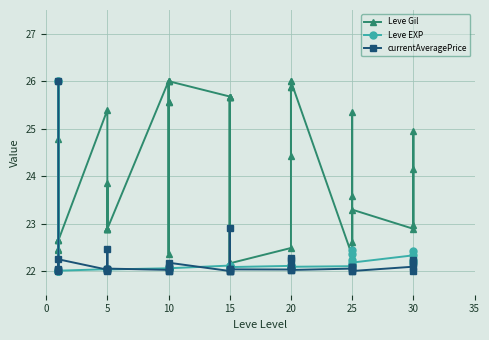

What is the average value of the Leve EXP series?

22.3